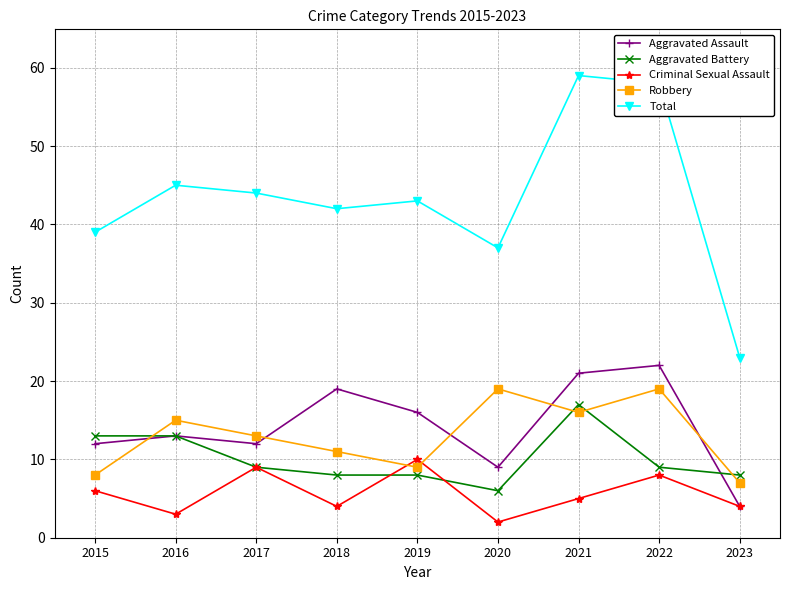

Is this an area chart (filled region under the line)?

No